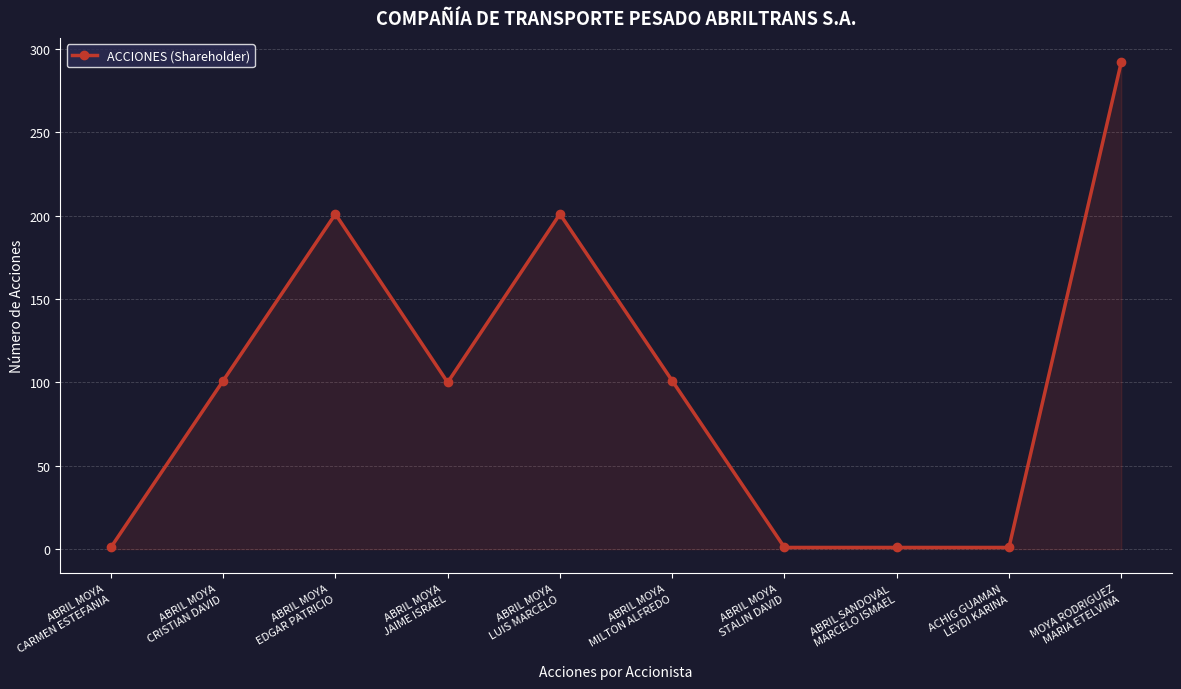

What is the greatest value displayed?

292